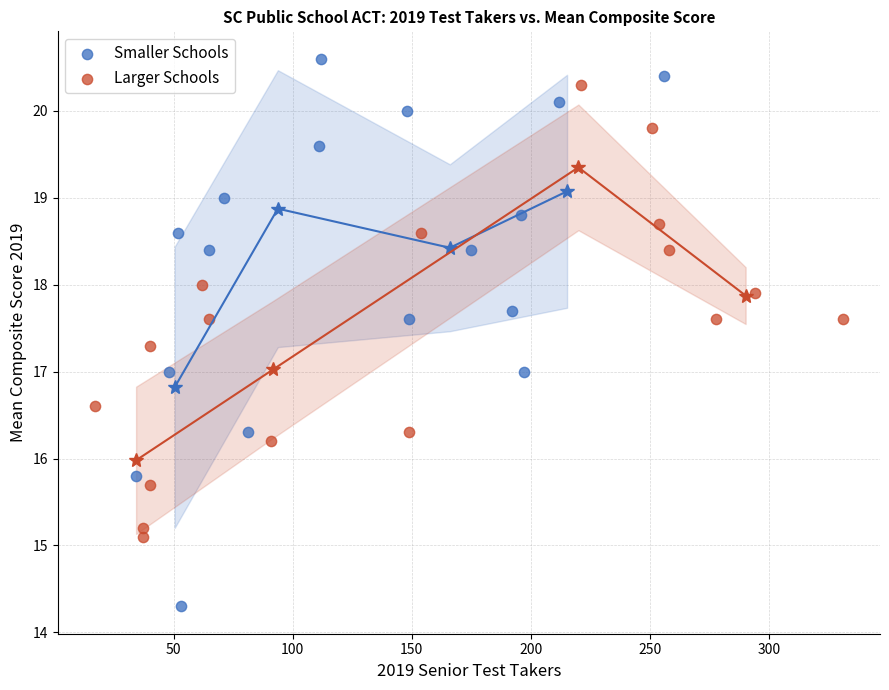

What are all the series names shown in the legend?

Smaller Schools, Larger Schools